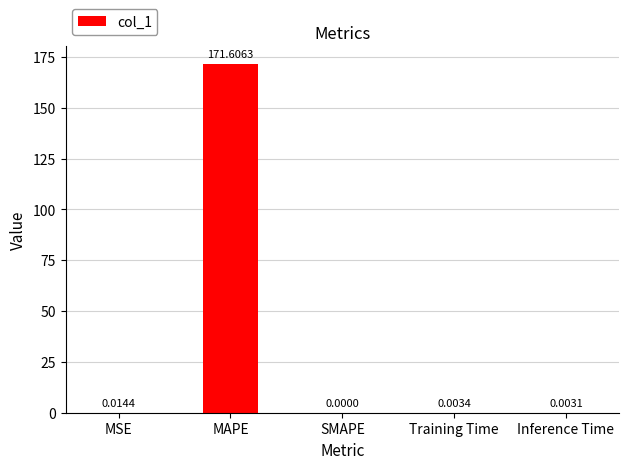

The chart shows a value of 0.0 at Training Time. True or false?

True